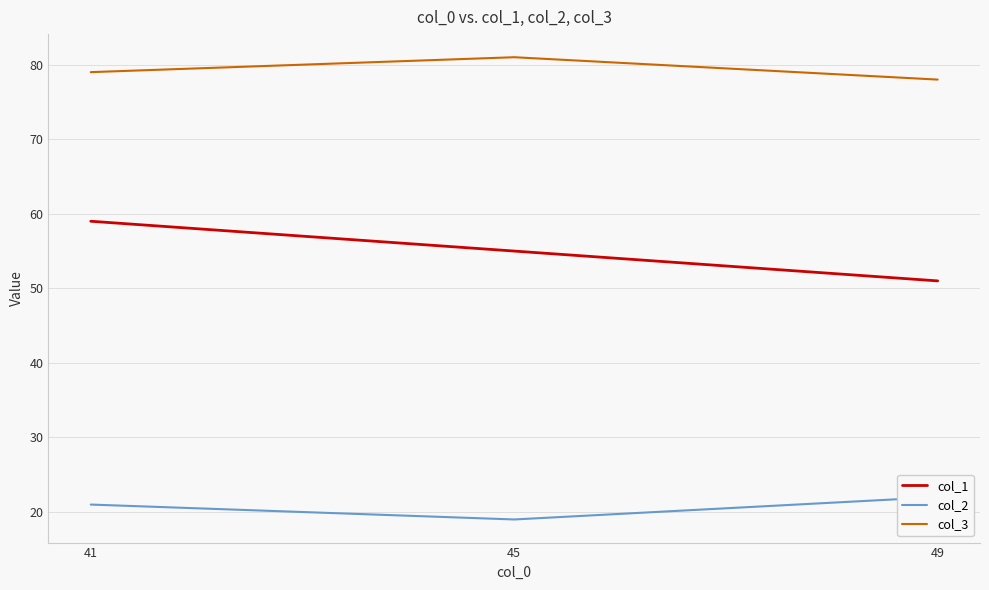

What is the spread (max minus min) of values at 41?

58